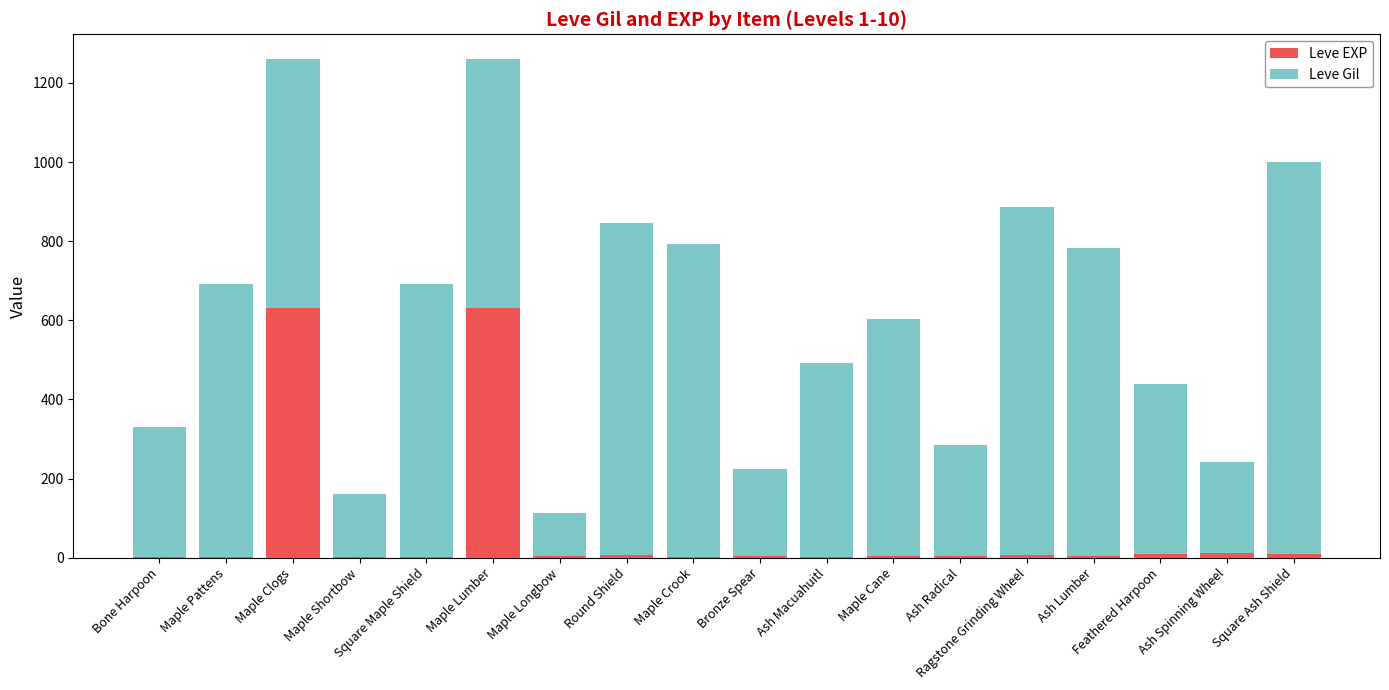

Is it true that Leve Gil equals 360 at Square Maple Shield?

False